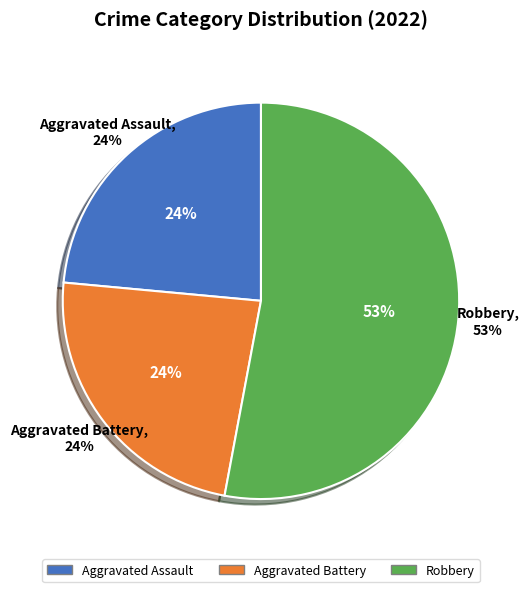

Is it true that Criminal Sexual Assault is 7% of the pie?

False